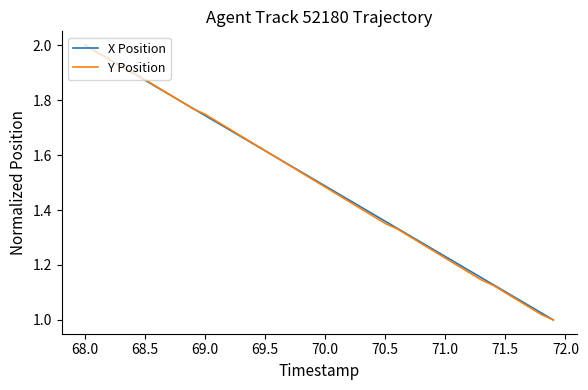

At which category is the sum across all series the highest?

68.0